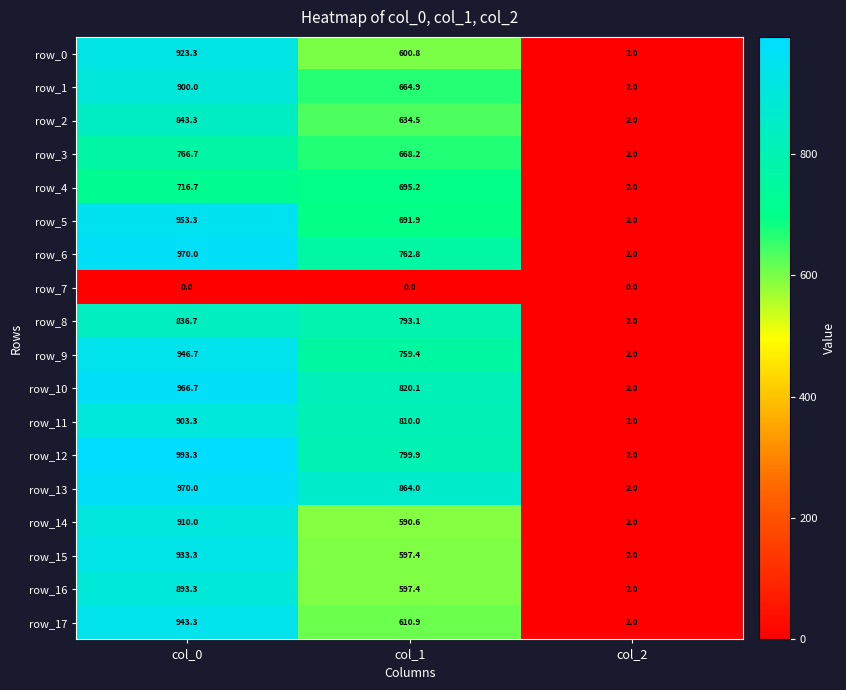

How many distinct data groups are displayed?

18